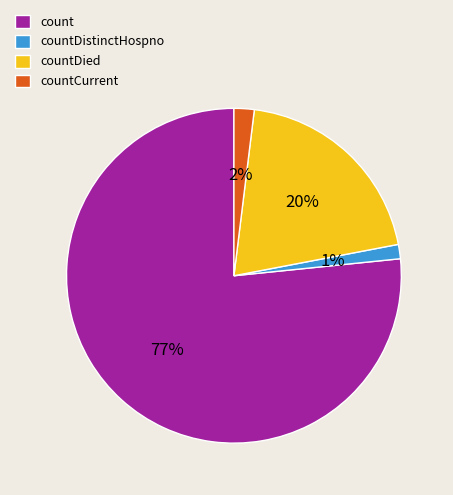

True or false: countDistinctHospno accounts for 16% of the total.

False